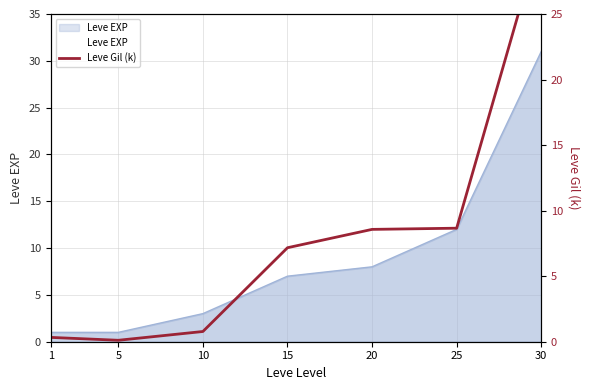

How many categories are shown in the chart?

7